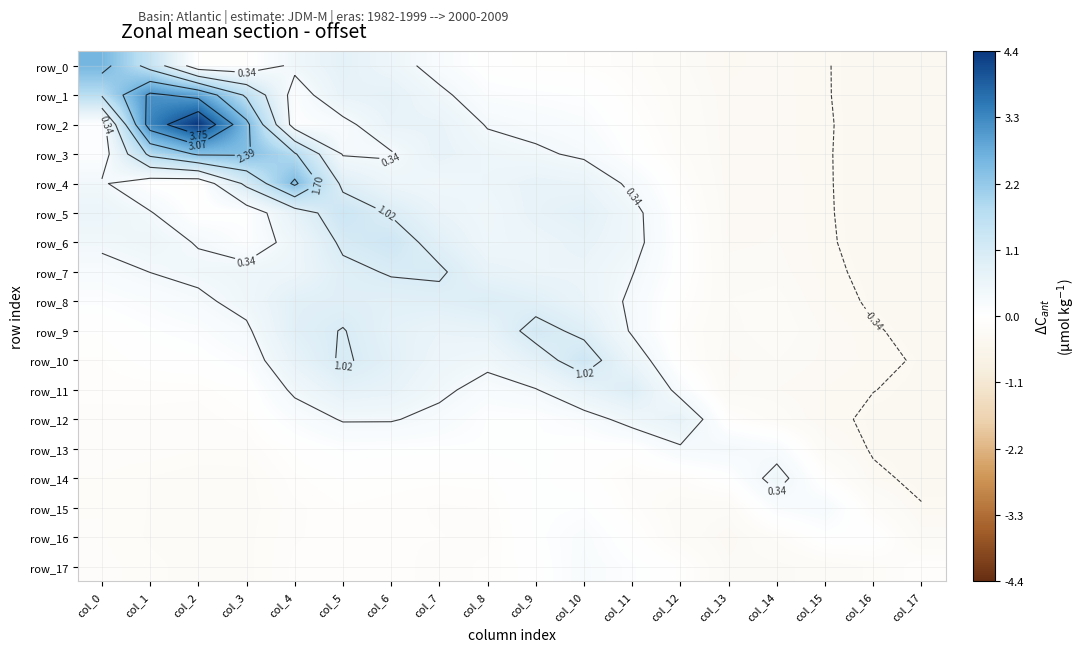

How many positive values does the row_8 series have?

12